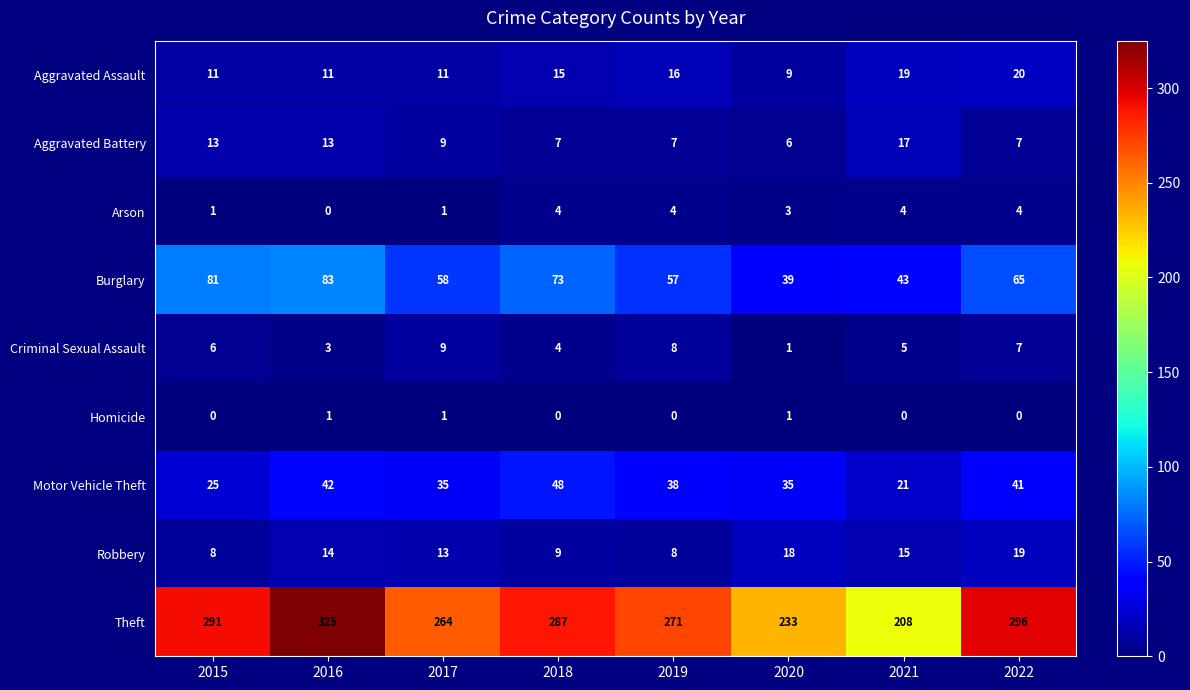

How many values in the Aggravated Assault series are below 15?

4